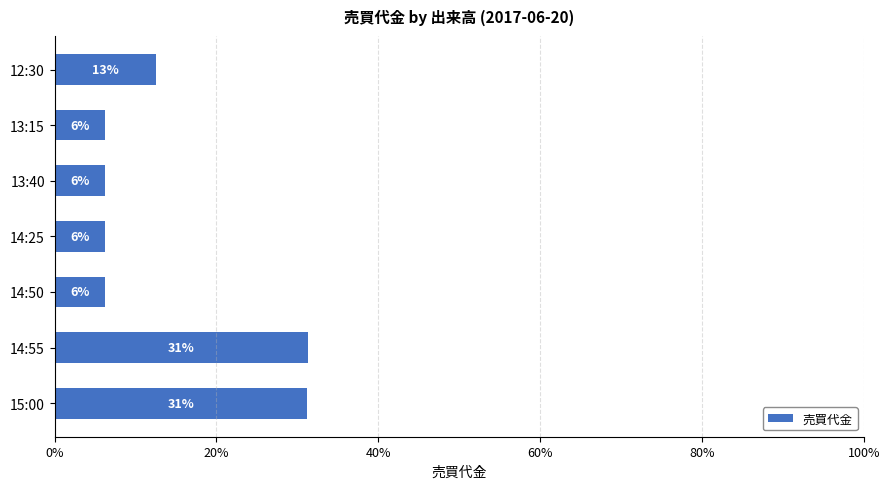

Count the values in the range 0 to 1.

7